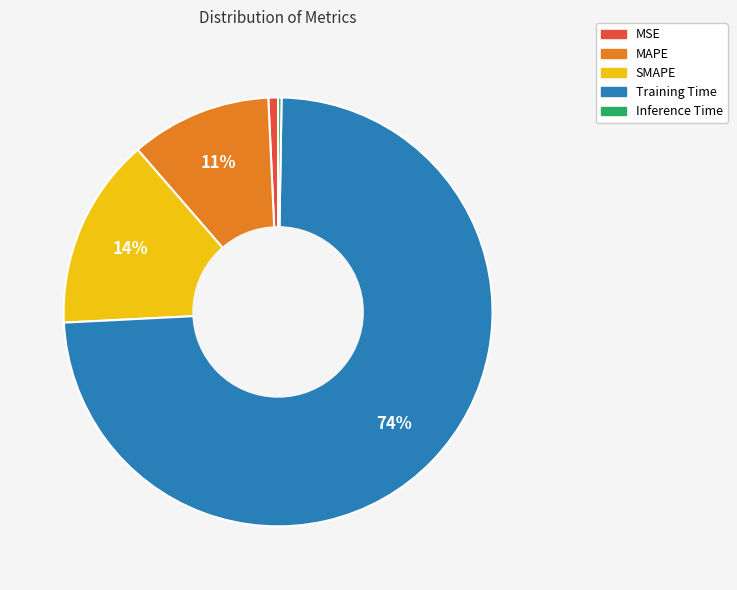

Between MSE and Training Time, which is larger?

Training Time